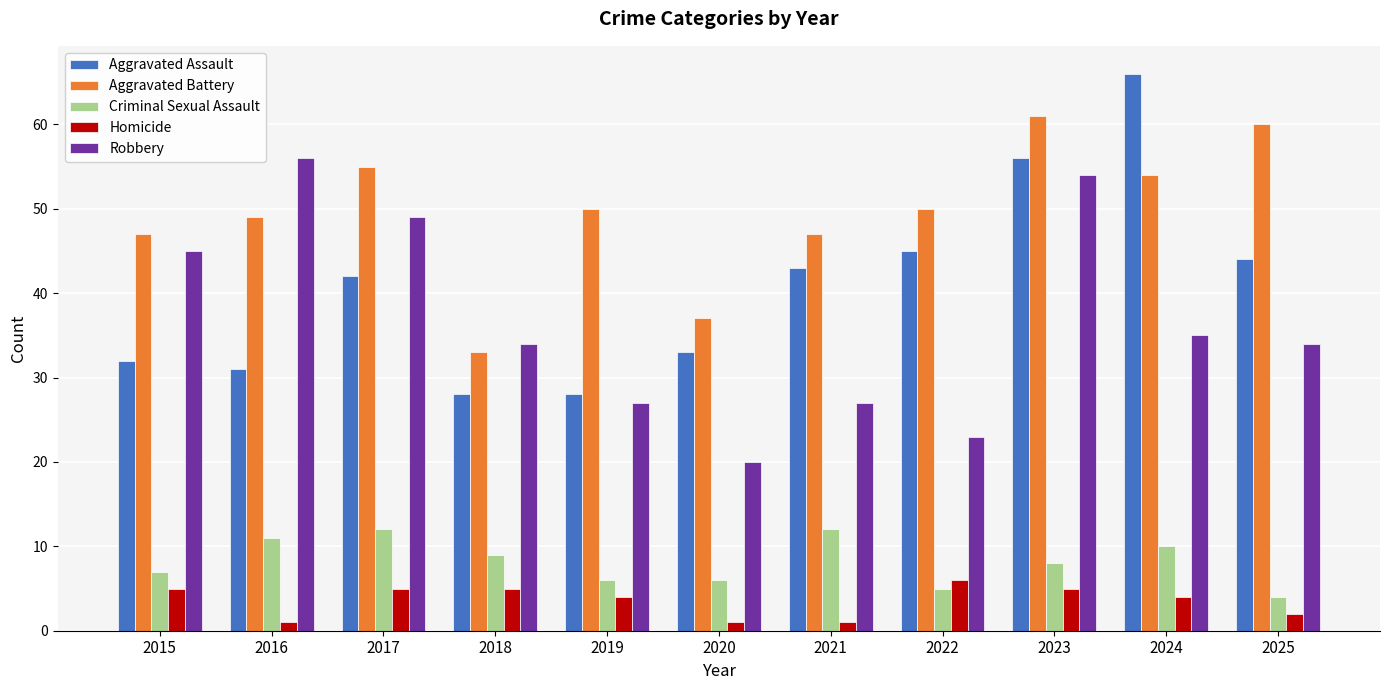

Read the Aggravated Battery value at 2015.

47